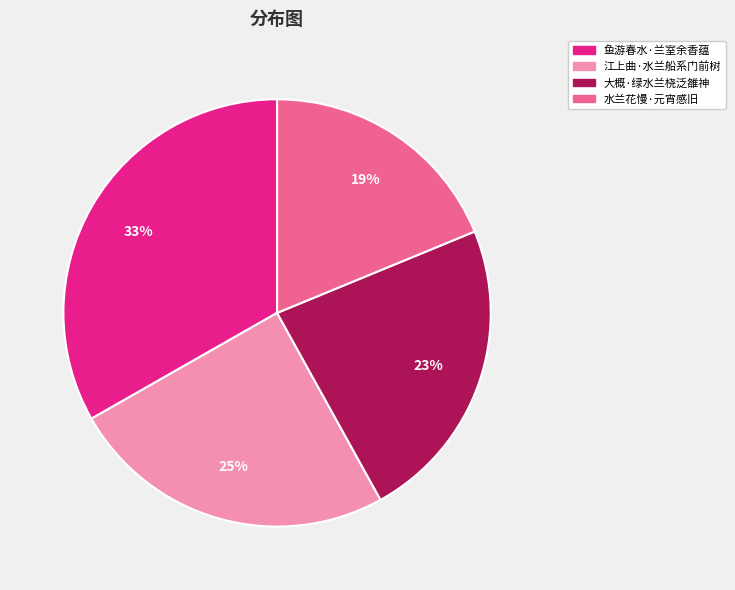

Is 大概·绿水兰桡泛雒神 the majority of the pie?

No